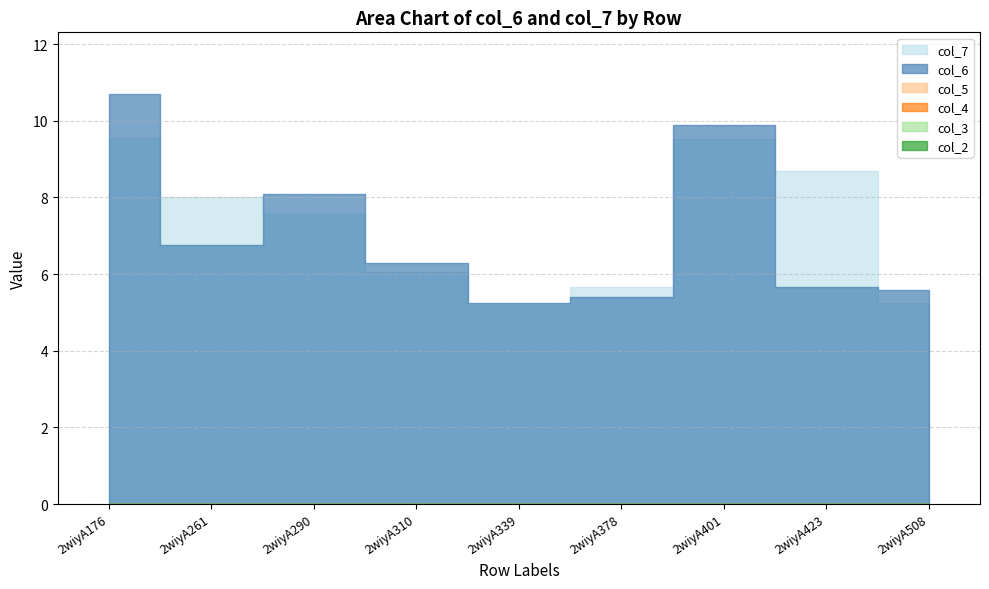

The col_6 series shows 5.7 at 2wiyA423. True or false?

True